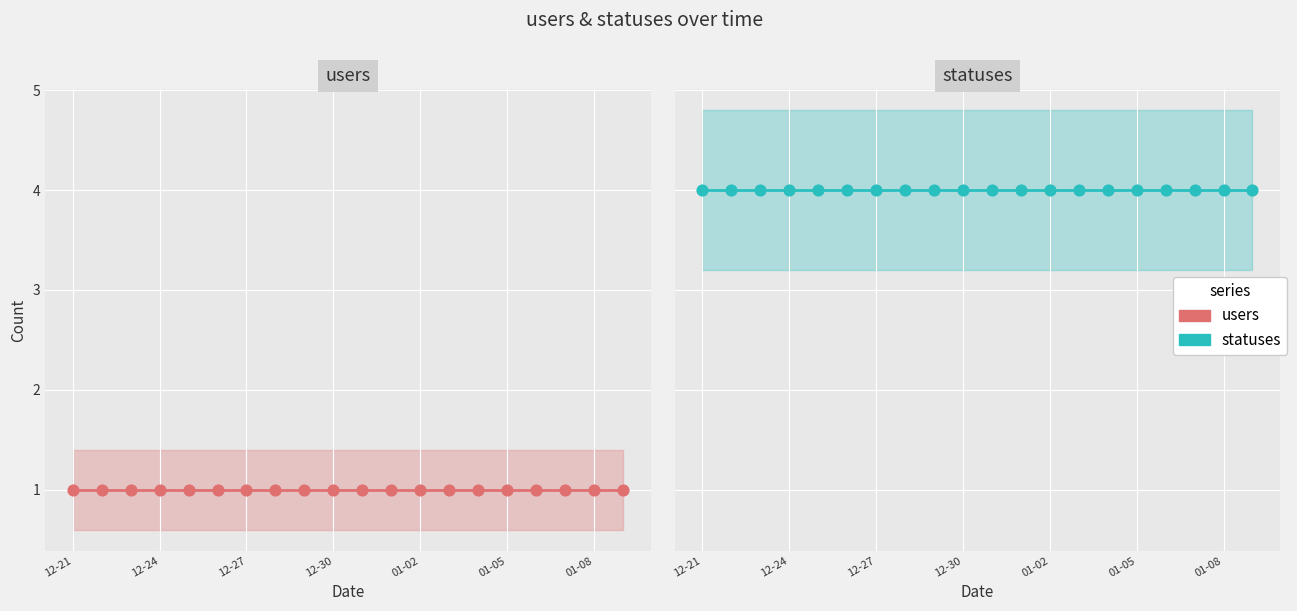

Which series has the largest Y range (max minus min)?

users